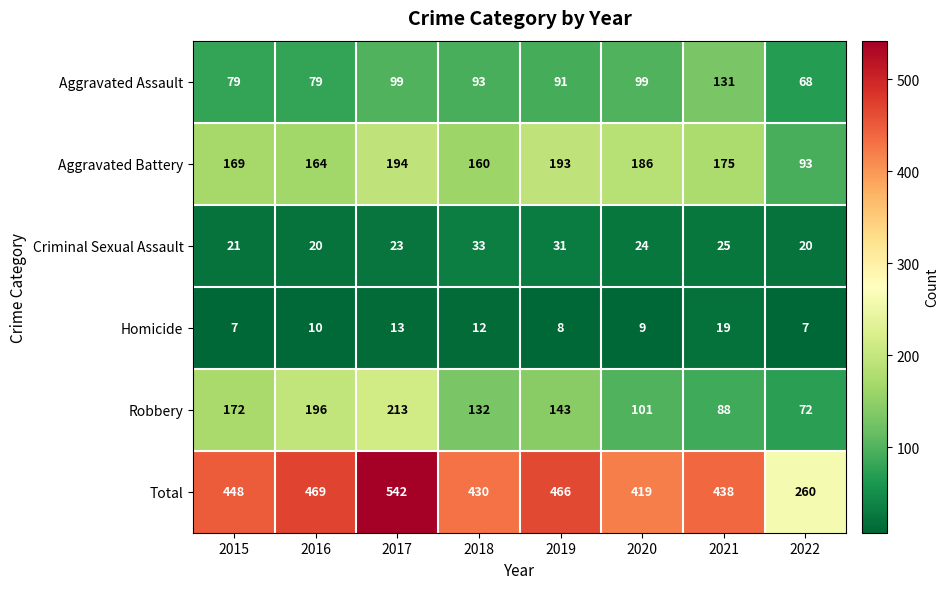

Is it true that Robbery equals 143 at 2019?

True